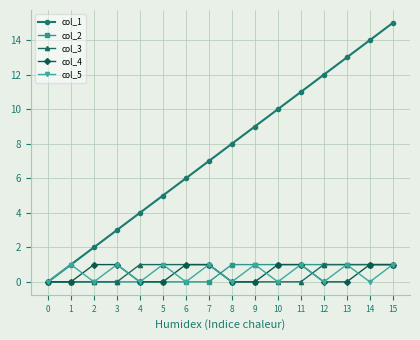

Which label corresponds to the largest value in the chart?

15